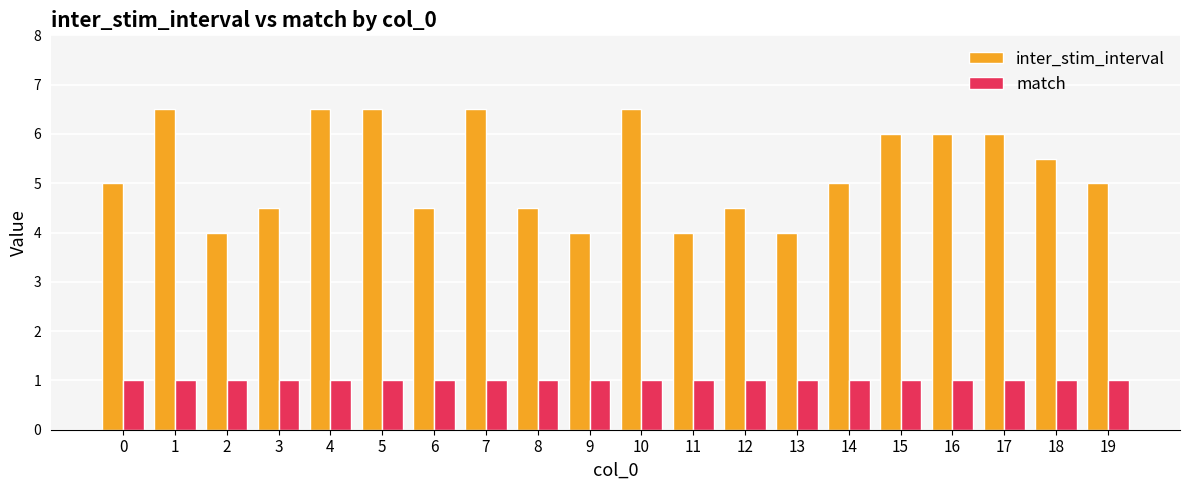

Rank the series by their average value, from highest to lowest.

inter_stim_interval, match